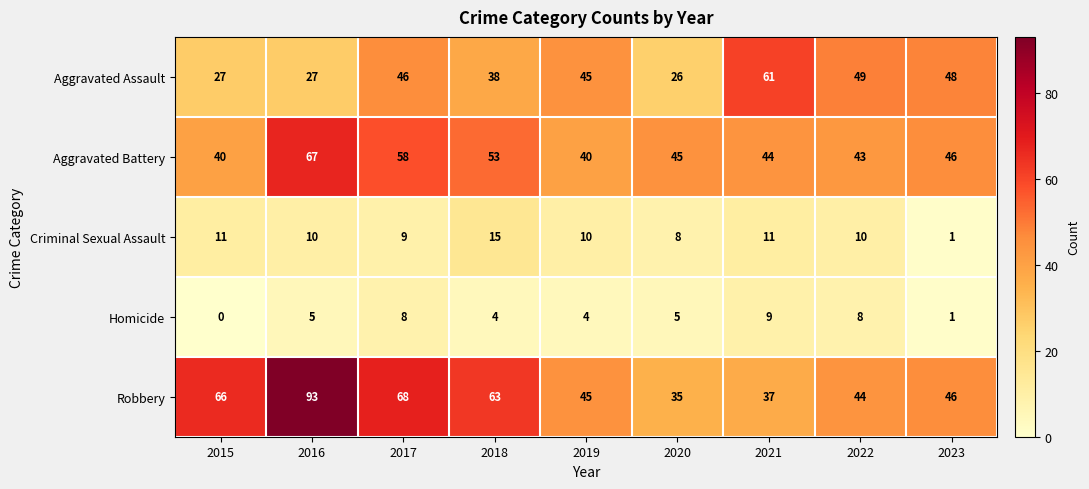

What is the average value of the Aggravated Battery series?

48